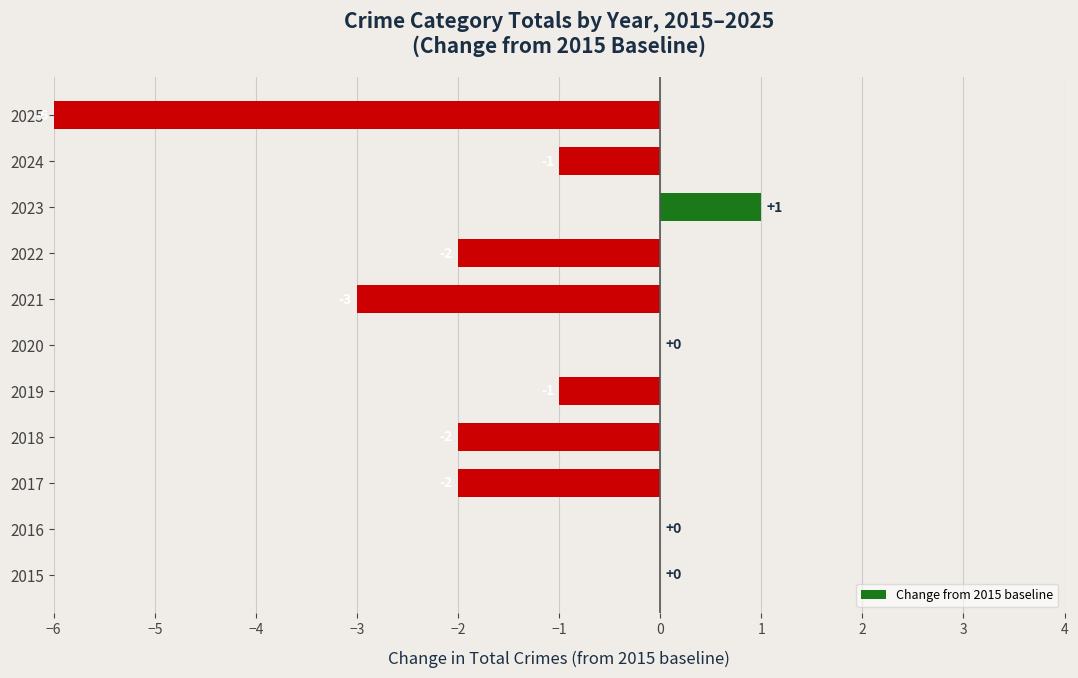

Are the bars horizontal?

Yes